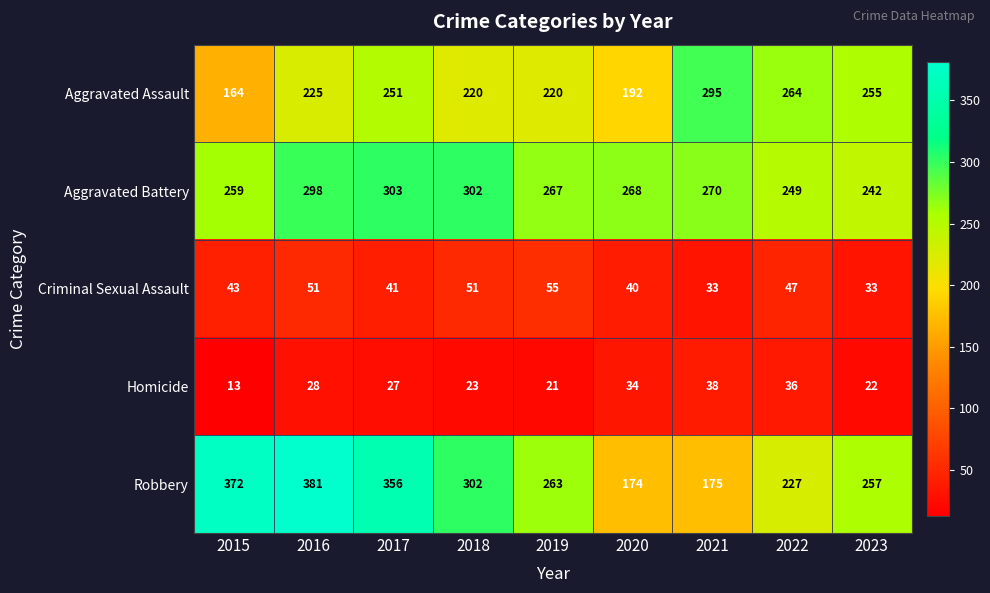

True or false: Aggravated Assault has a value of 320 at 2020.

False